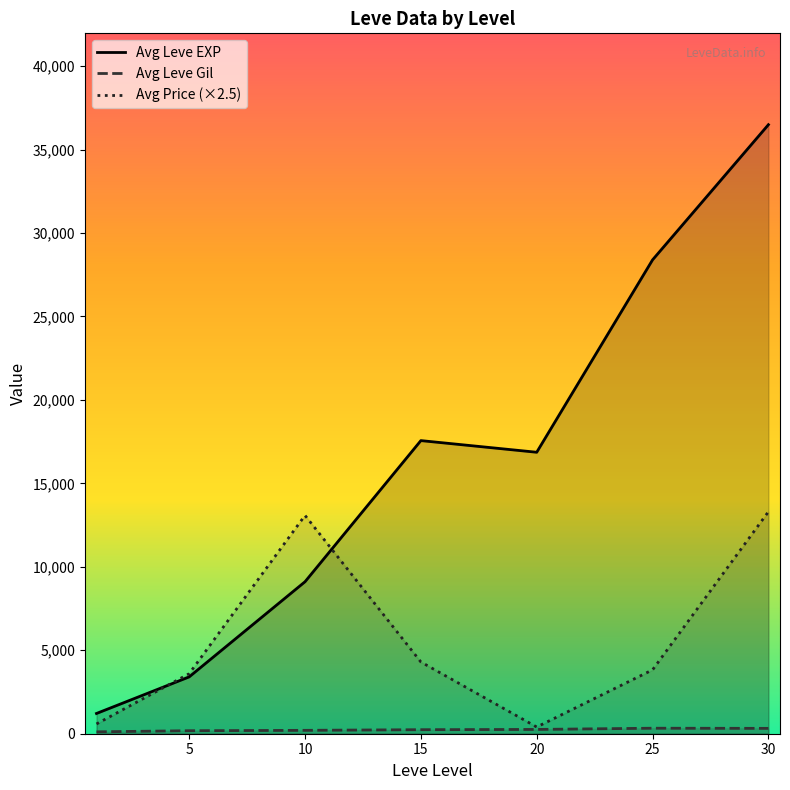

Where is Avg Leve Gil nearest to the value 221?

10